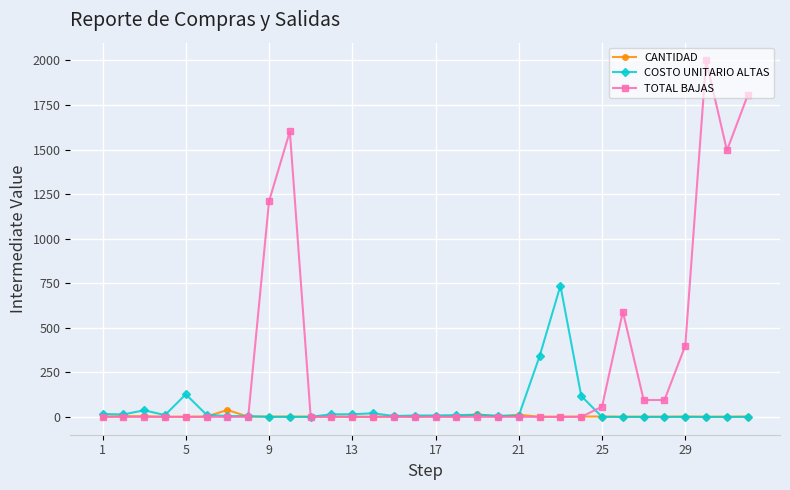

True or false: TOTAL BAJAS has more than 1 interior local peaks.

True